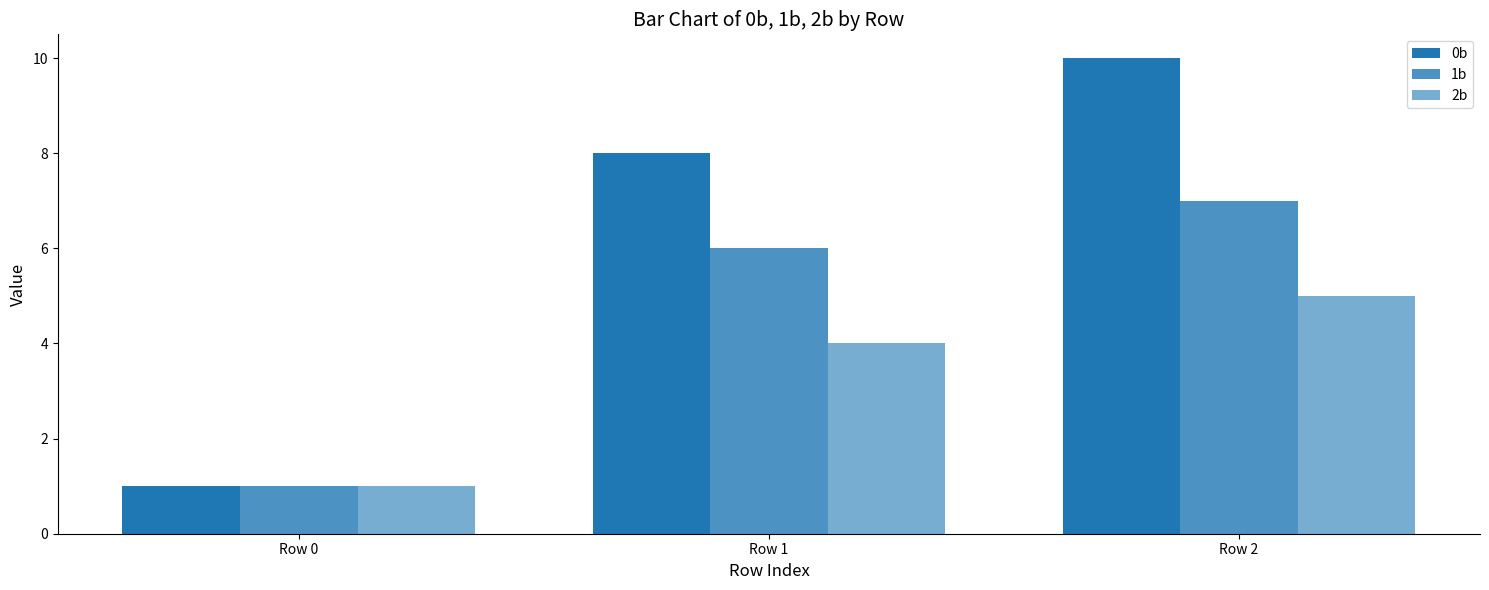

What is the difference between the second highest and minimum values in the 2b series?

3